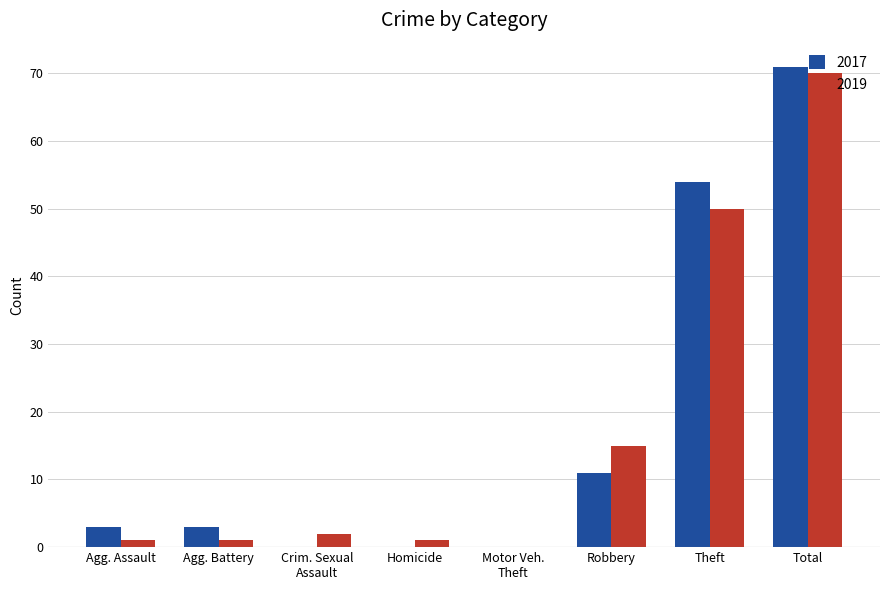

What is the sum of all 2017 values?

142